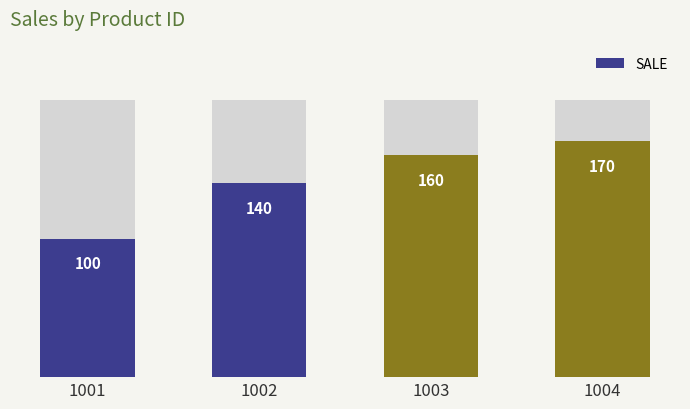

How many values are between 140 and 170?

3